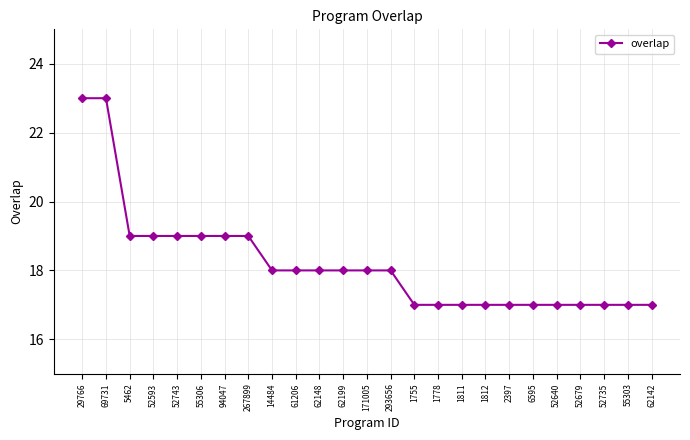

Does the chart display data point markers on the line(s)?

Yes